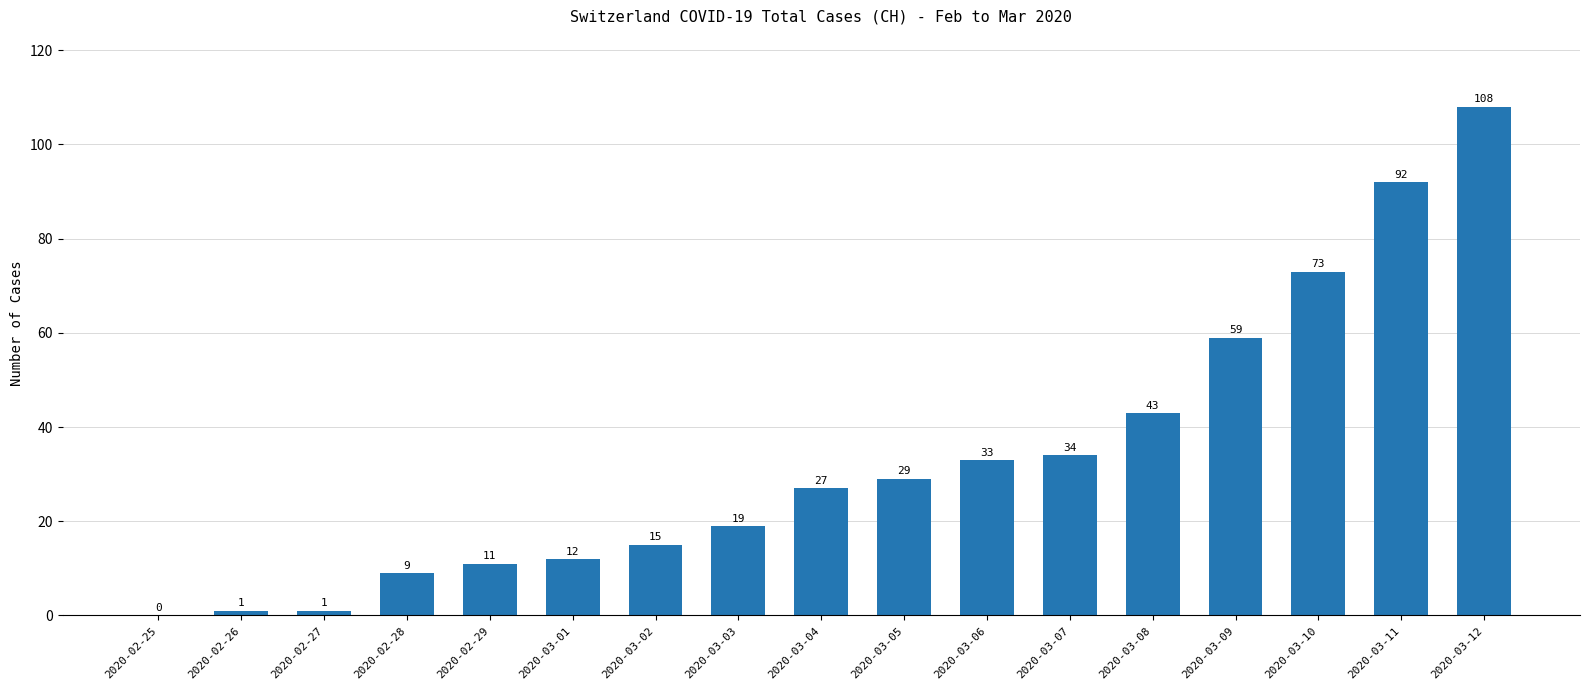

What is the sum of all values?

566